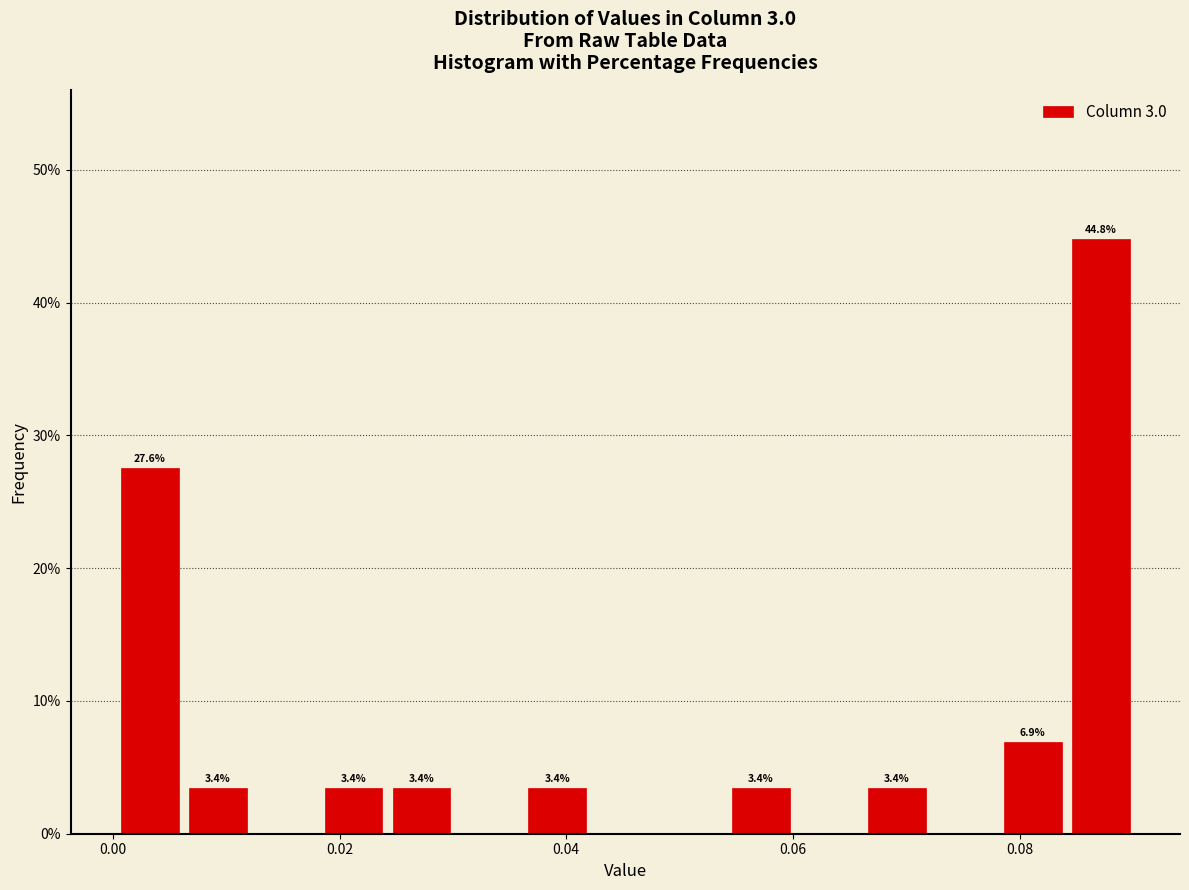

Around what value on the x-axis is the tallest bar? Give the approximate position of its centre, as read against the axis.

0.088